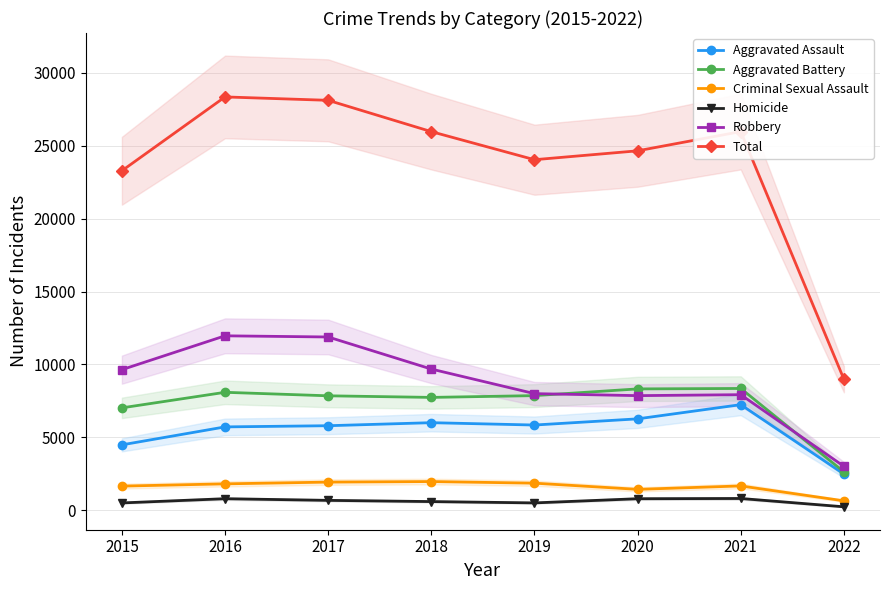

What is the sum of the Criminal Sexual Assault values at 2017 and 2019?

3777